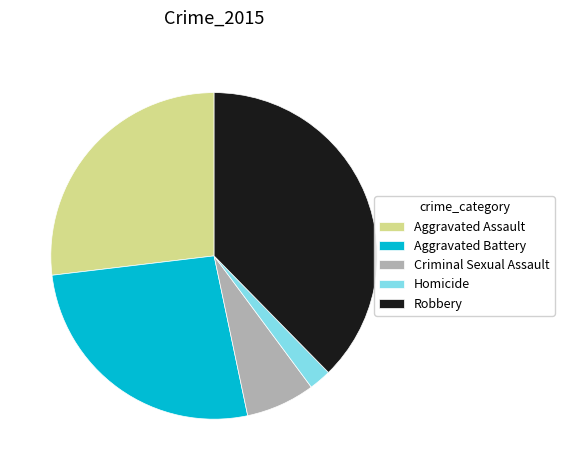

How many segments does this pie chart have?

5